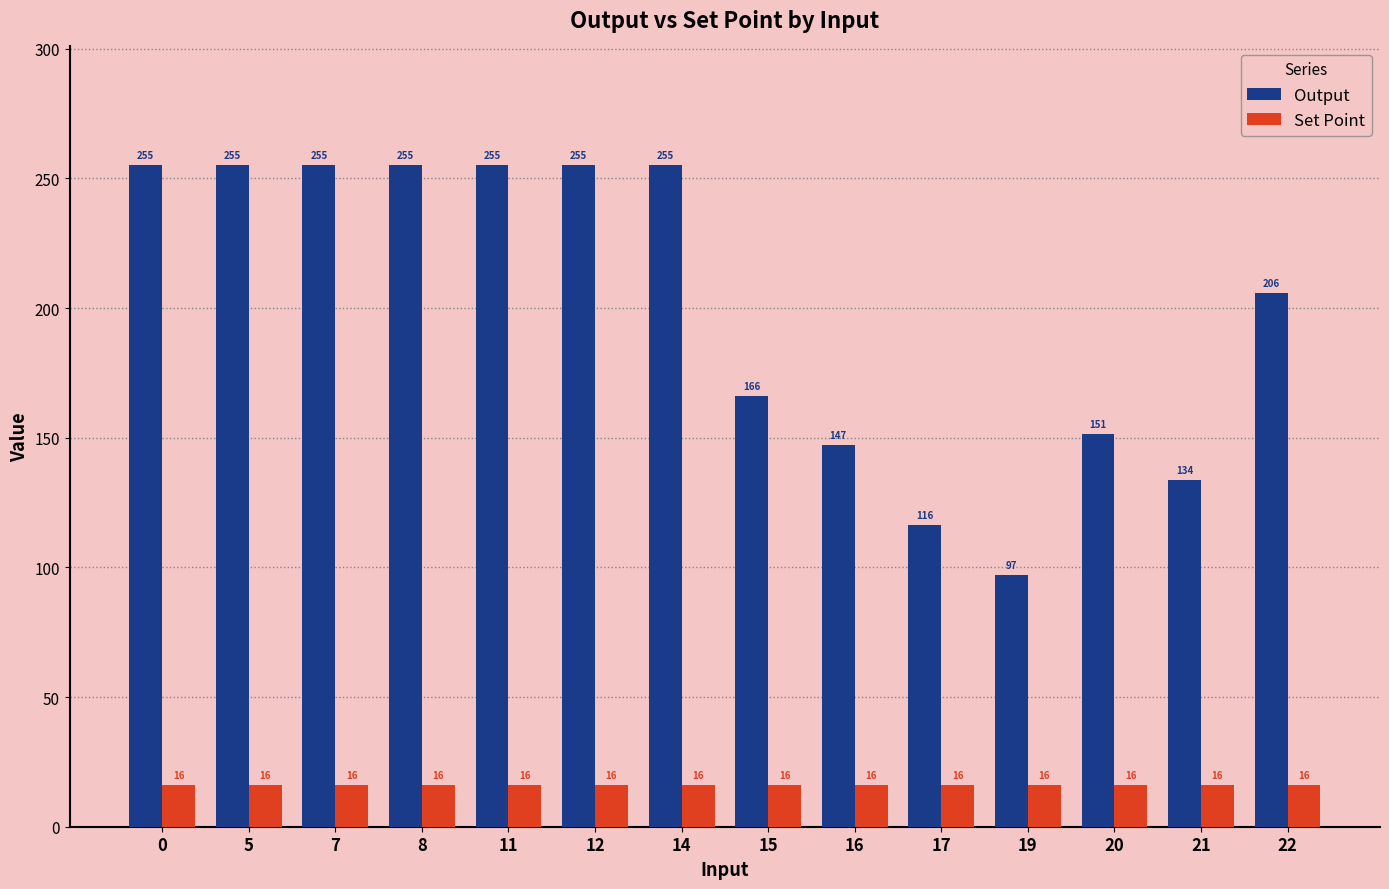

The Output series shows 255.0 at 7. True or false?

True